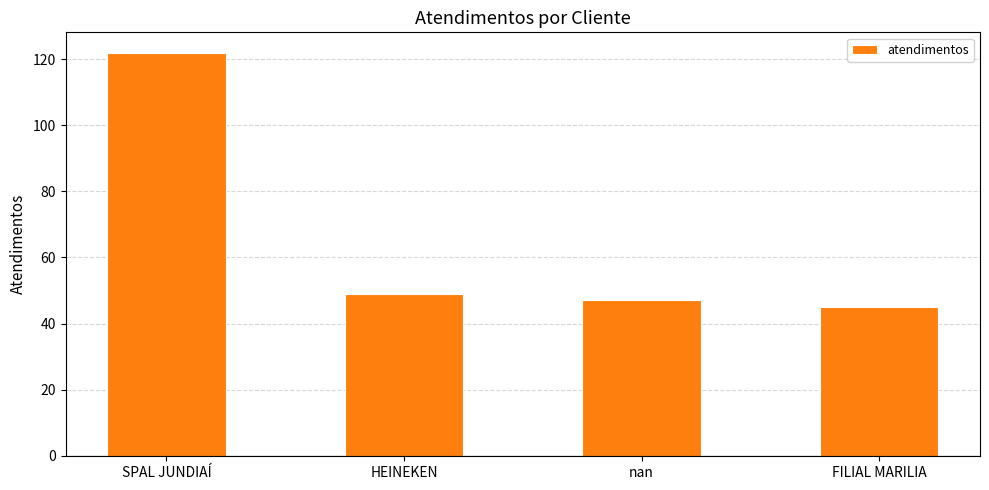

How many bars are there in total?

4